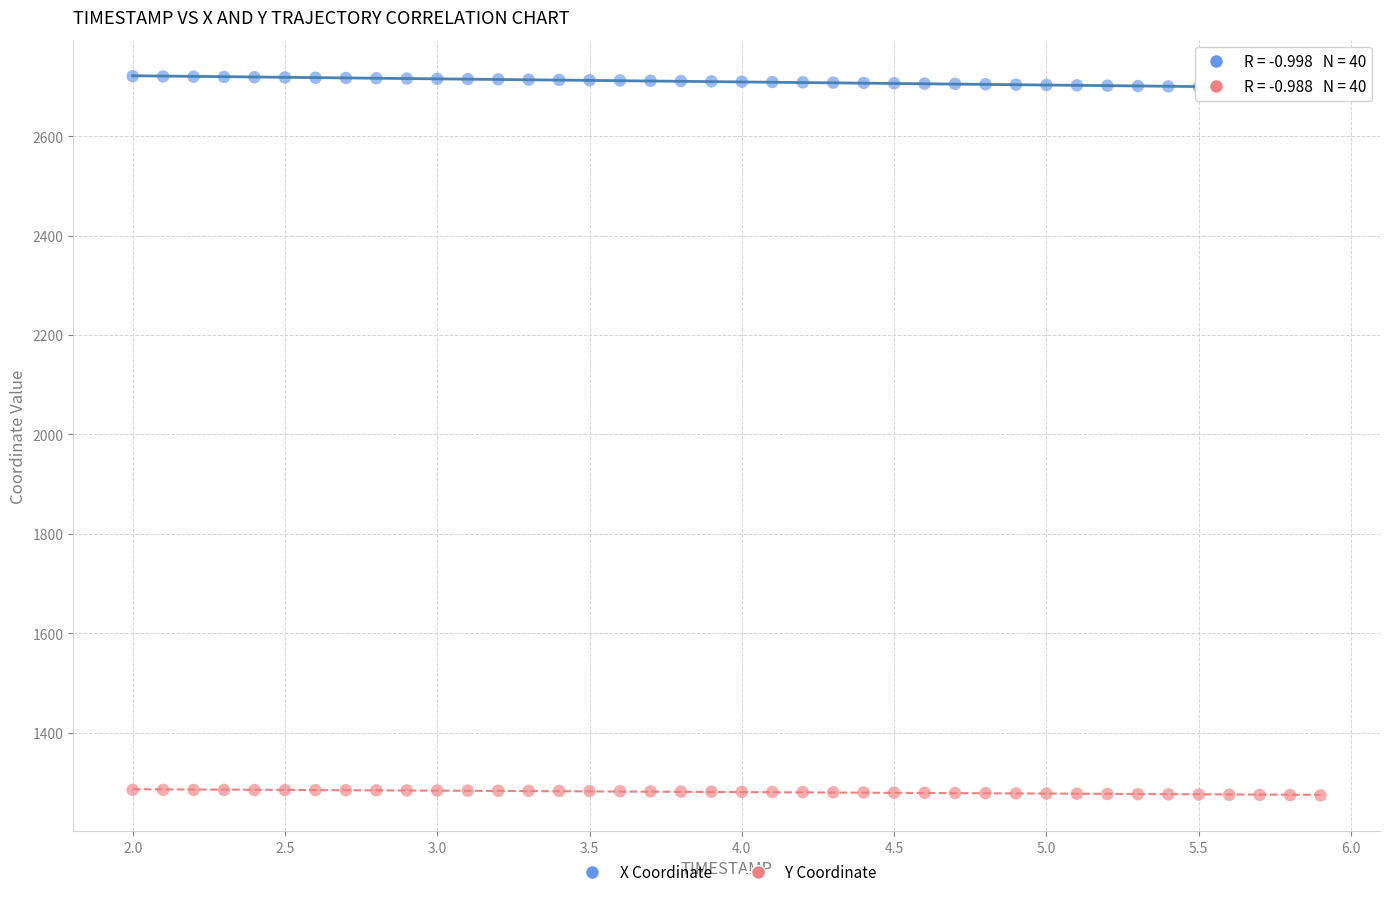

Which series contains the highest Y value?

X Coordinate